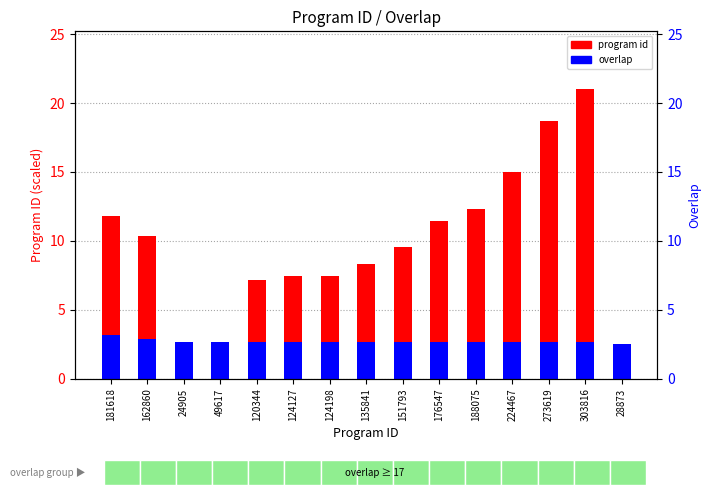

True or false: program id has a value of 5.1 at 135841.

False